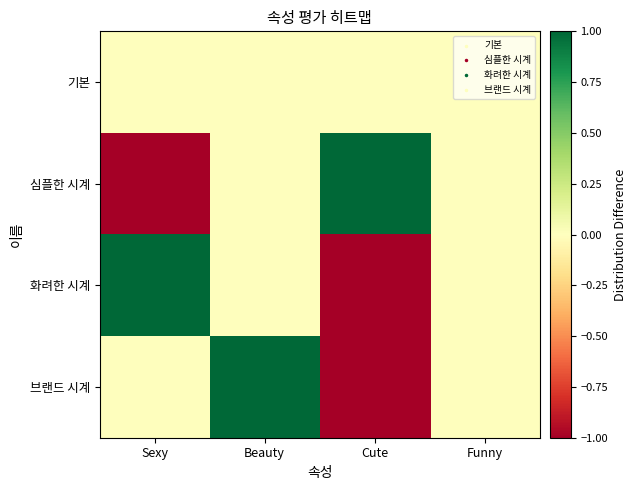

Which category has the highest value across all series?

Cute